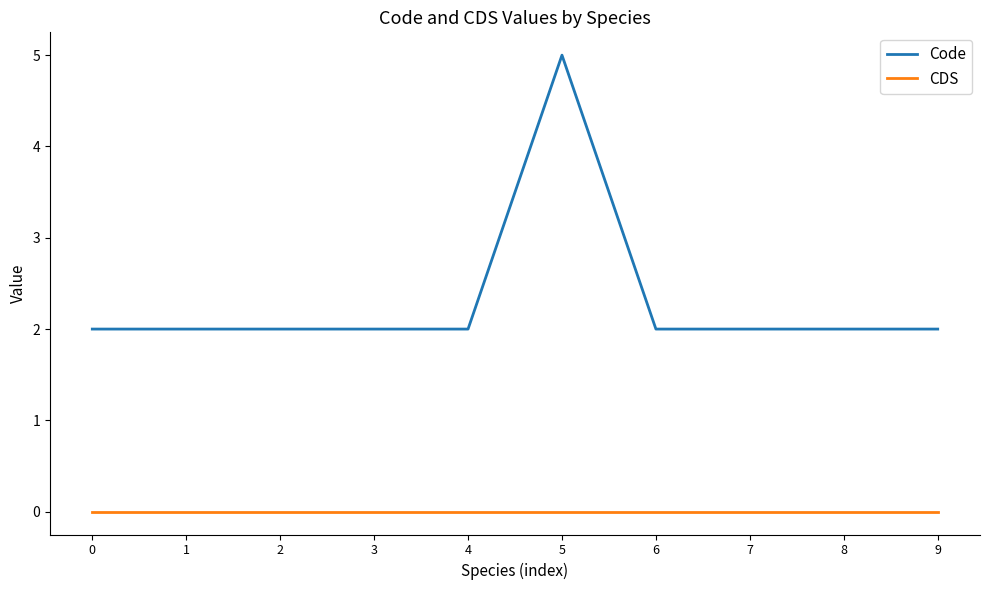

Reading right to left, transcribe all the data shown in this chart.

Code: 2	2	2	2	5	2	2	2	2	2
CDS: 0	0	0	0	0	0	0	0	0	0